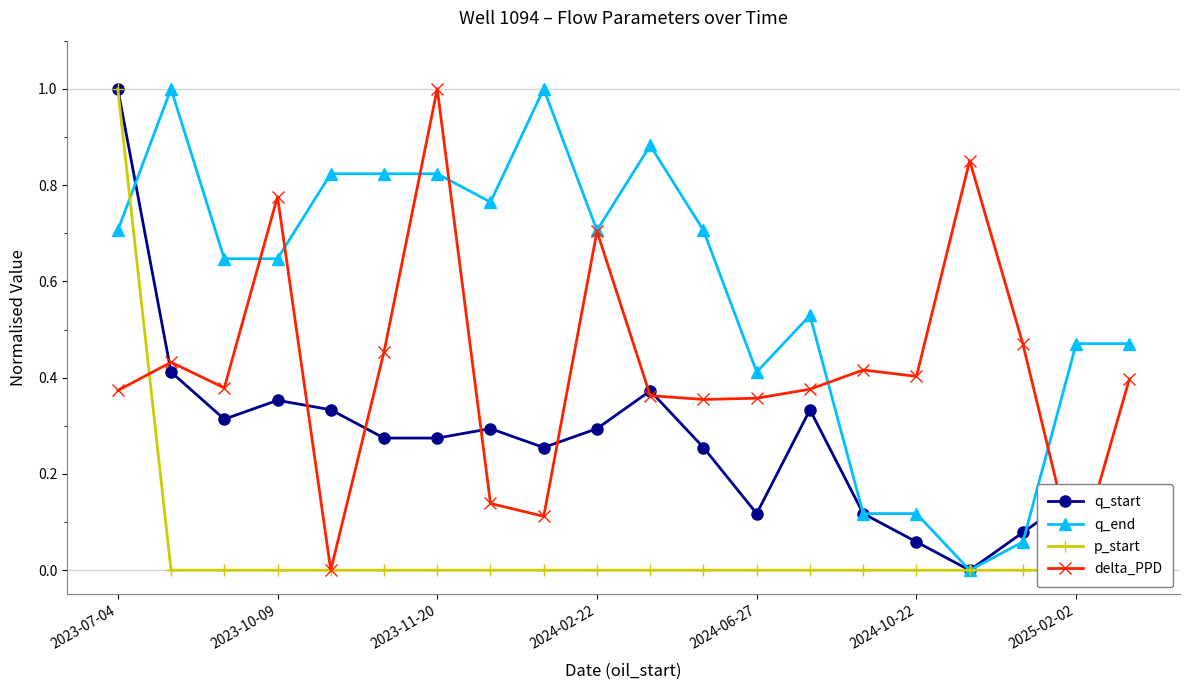

How many p_start values are between 0 and 1?

20